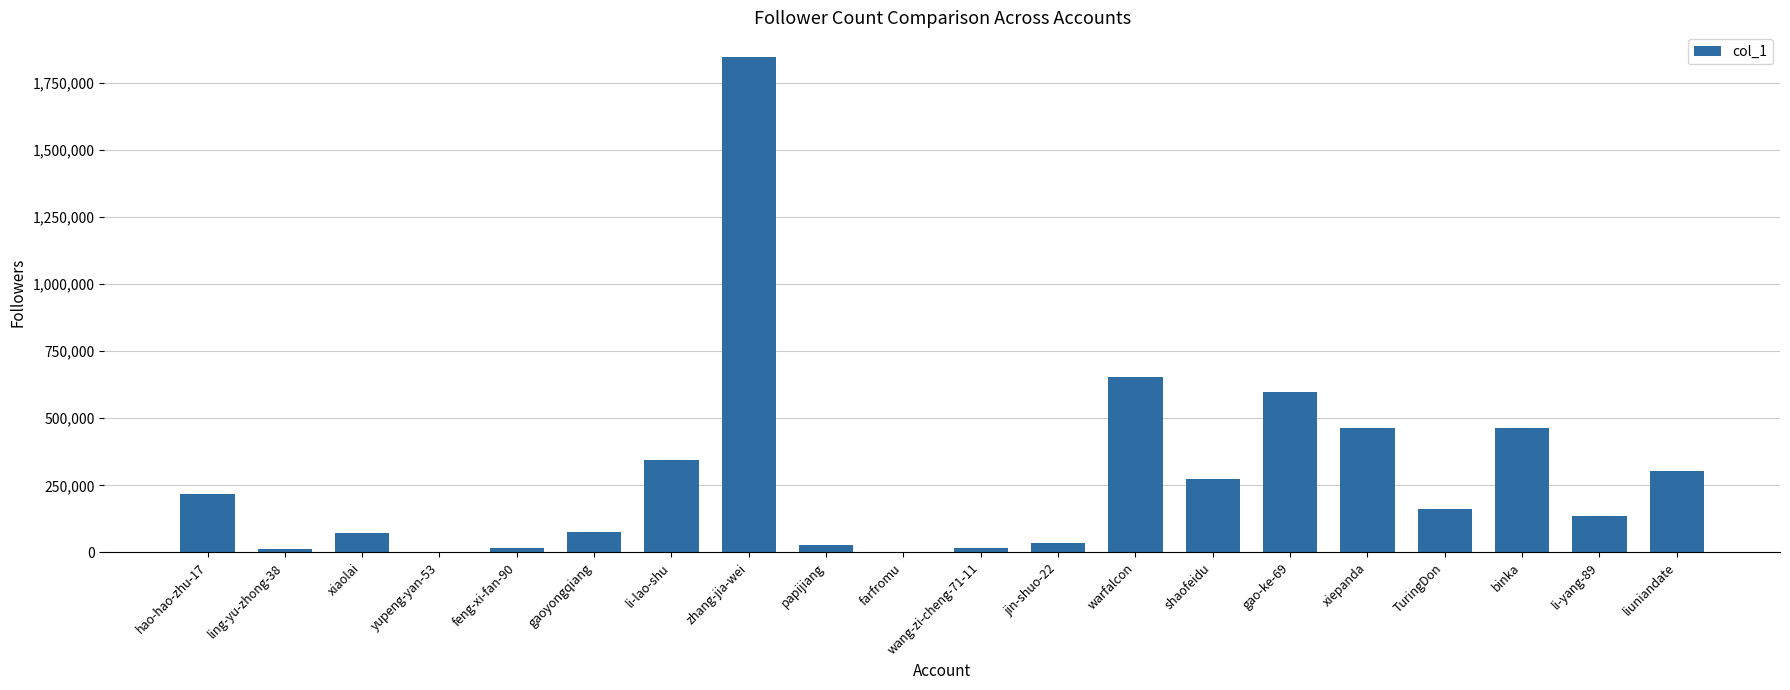

At which label is the value closest to 922988?

warfalcon